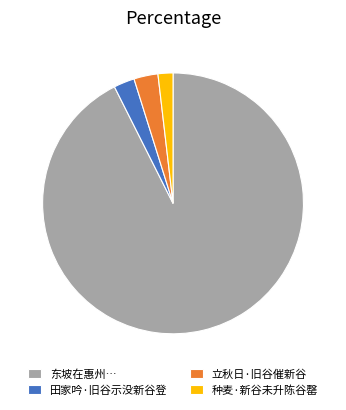

Combined, do 东坡在惠州… and 田家吟·旧谷示没新谷登 account for over 50%?

Yes